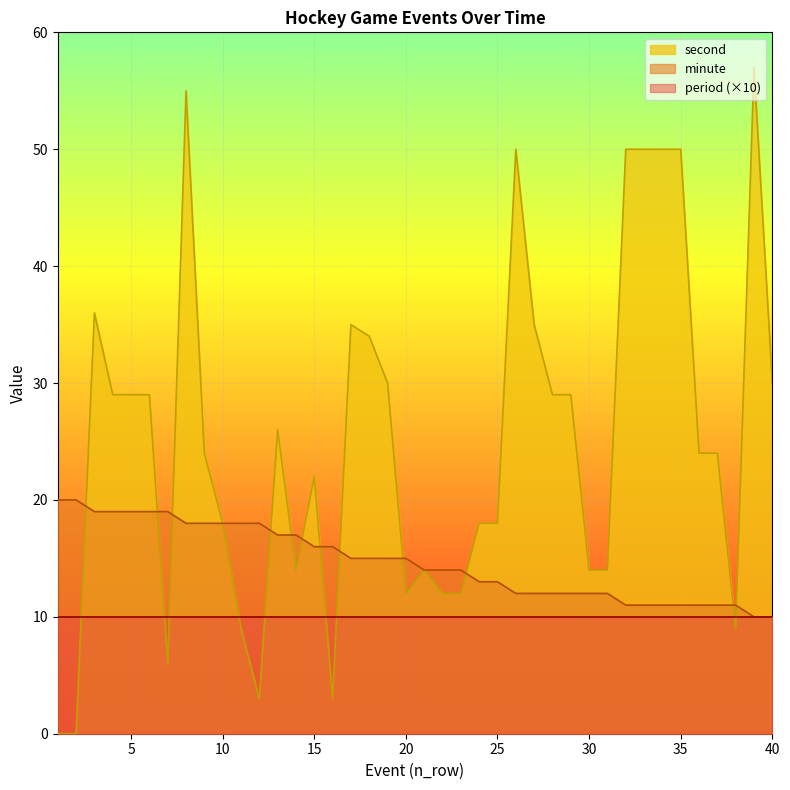

At which label does minute reach its peak?

1